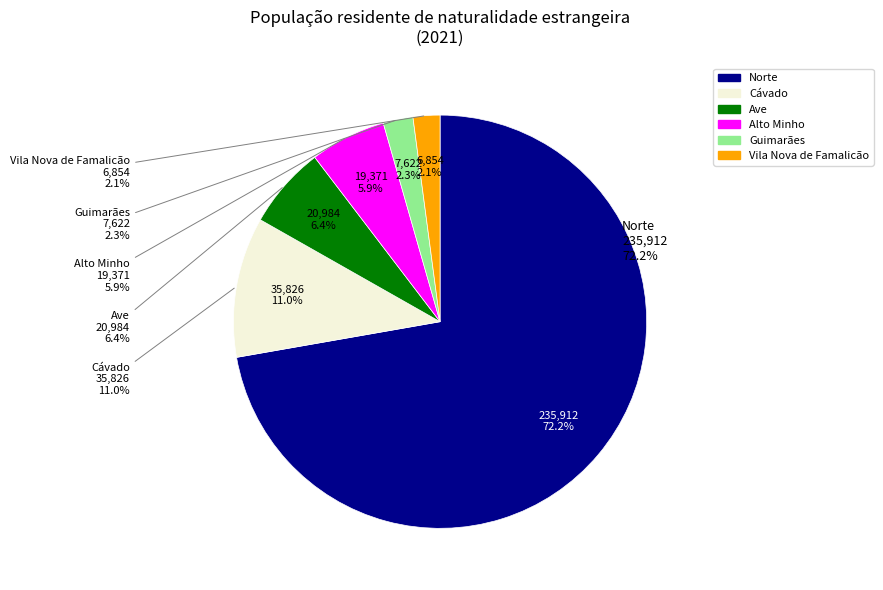

Is it true that Norte is 24% of the pie?

False